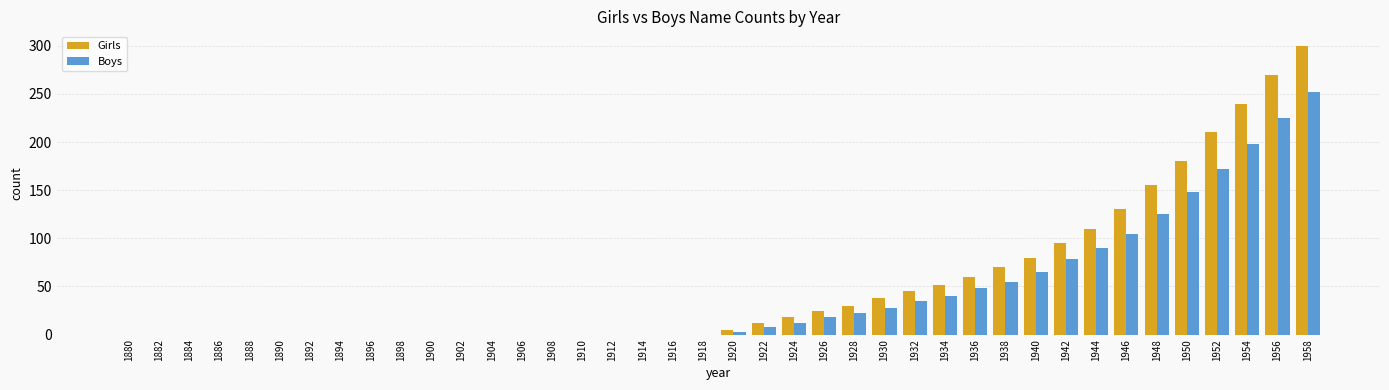

Which series has the largest total across all categories?

Girls